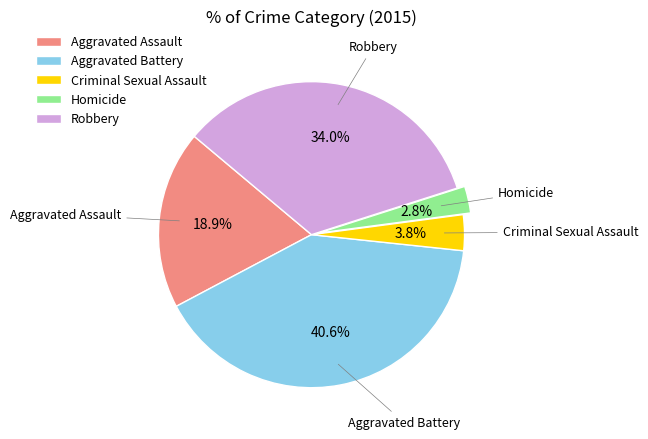

Rank the categories by value from highest to lowest.

Aggravated Battery, Robbery, Aggravated Assault, Criminal Sexual Assault, Homicide